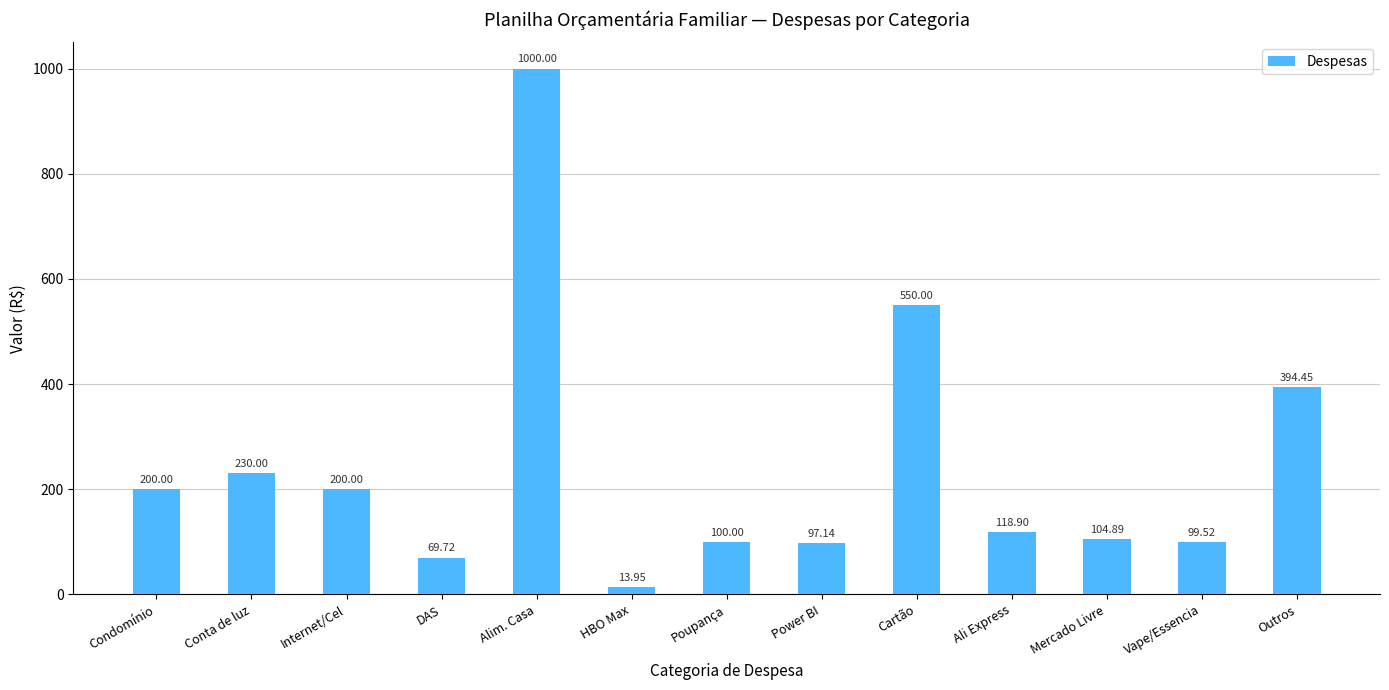

How many bars are there in total?

13